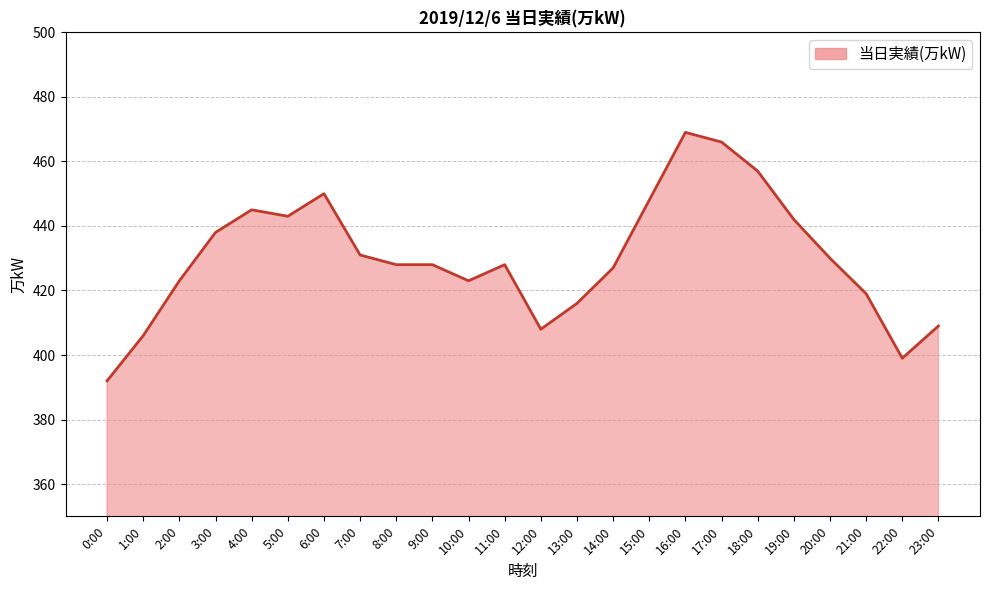

What is the difference between the maximum and minimum values?

77